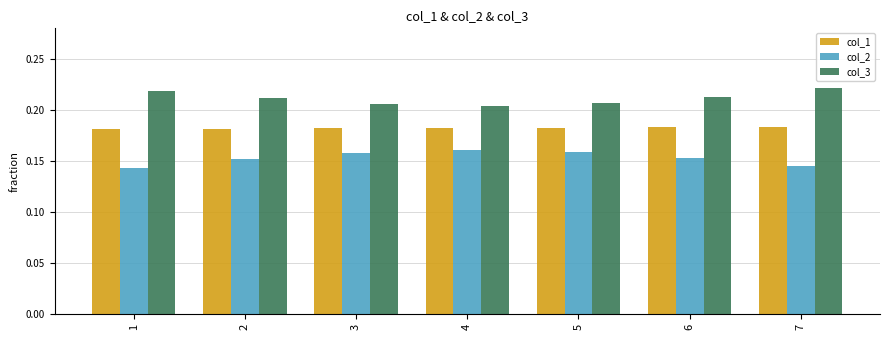

Rank the series by their maximum value, from highest to lowest.

col_3, col_1, col_2